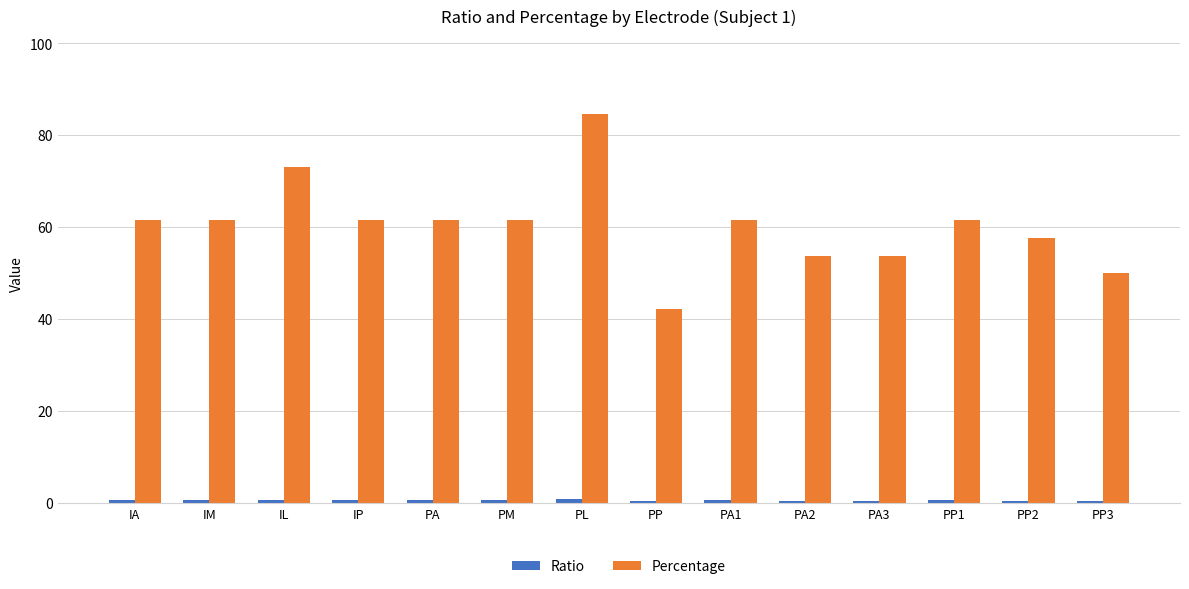

What is the difference between the second highest and second lowest values in the Percentage series?

23.1